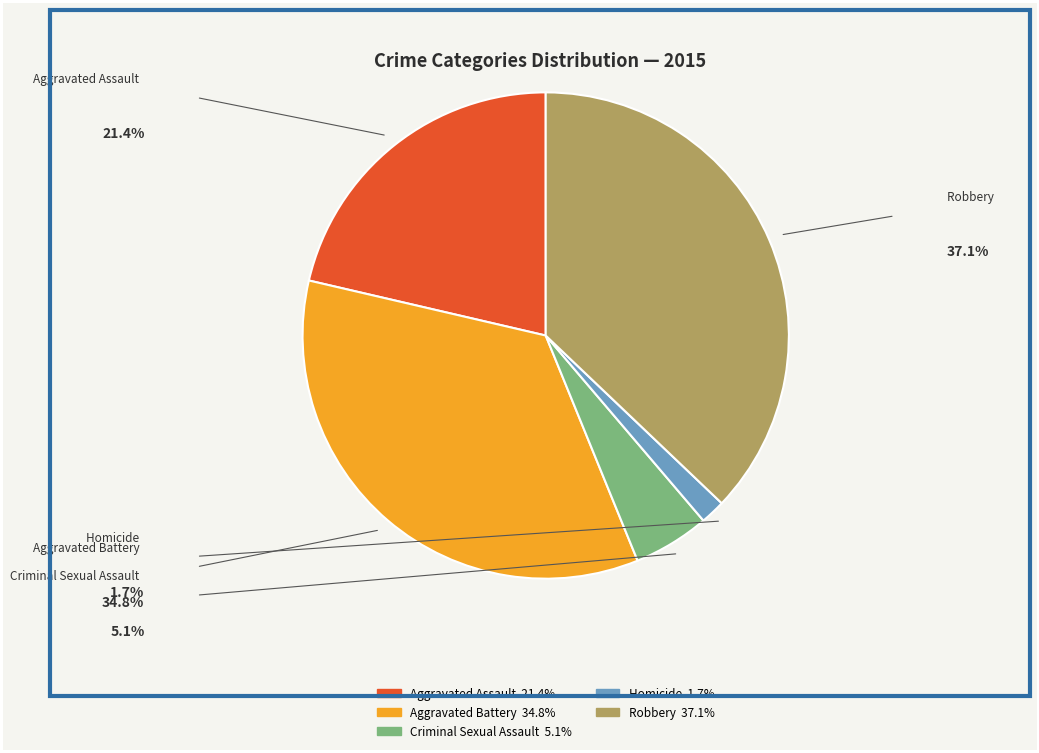

Does Aggravated Battery represent more than half of the total?

No